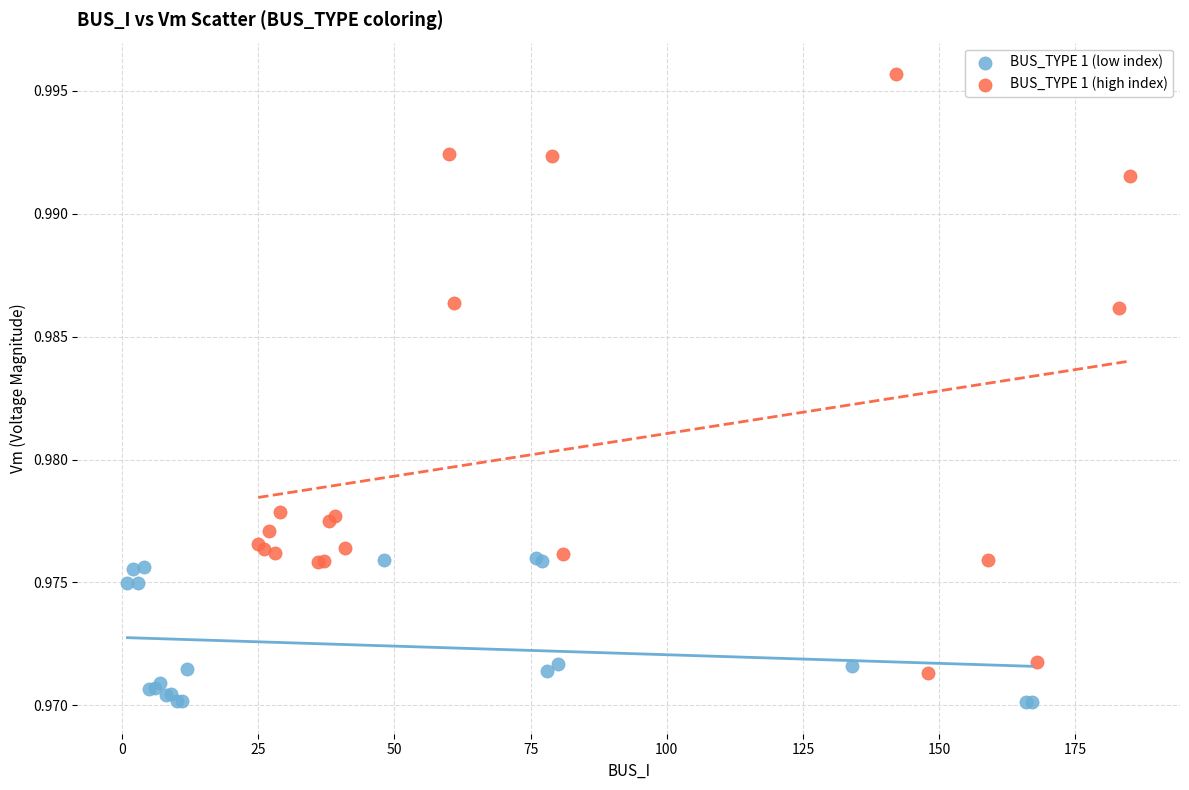

Which series contains the highest Y value?

BUS_TYPE 1 (high index)